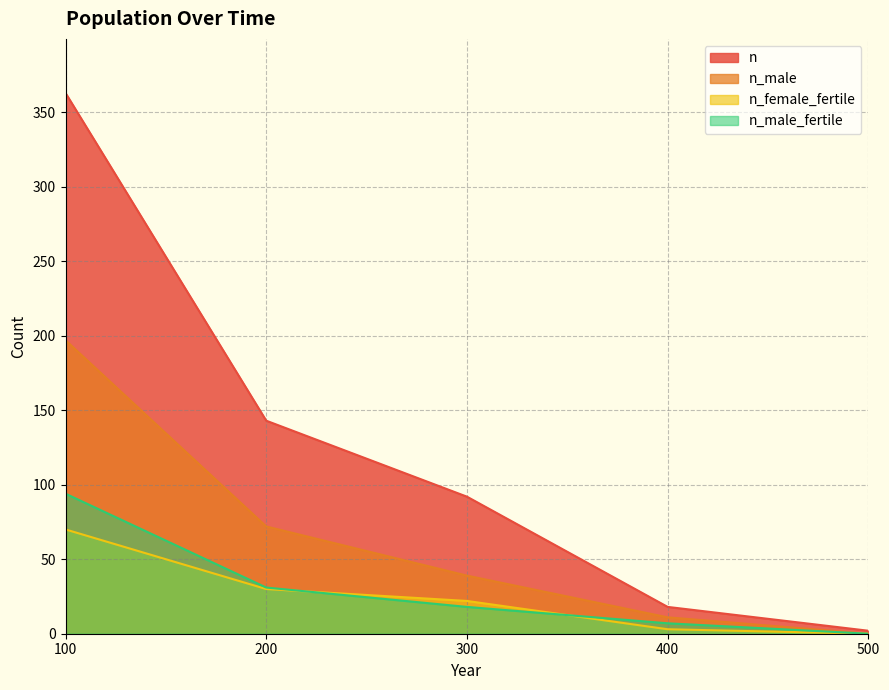

At how many categories does at least one series exceed 293?

1